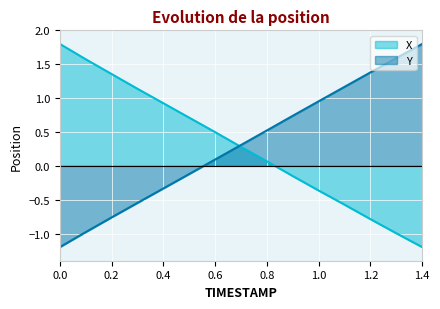

Does the chart display data point markers on the line(s)?

No